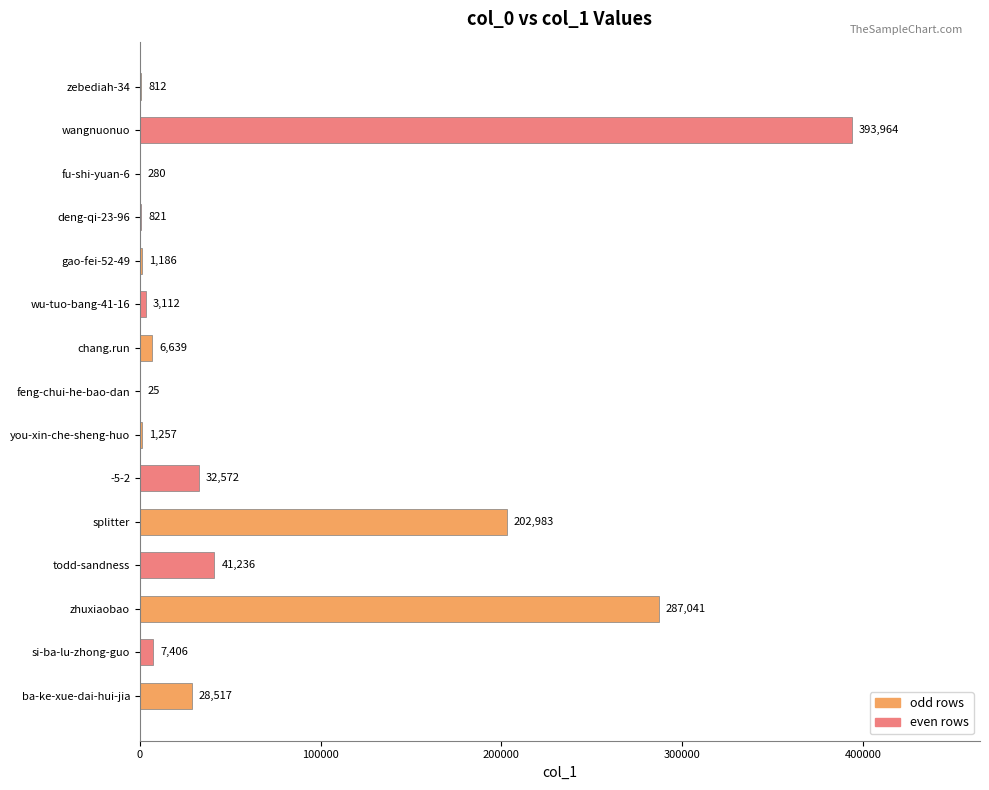

Between zhuxiaobao and si-ba-lu-zhong-guo, which is larger?

zhuxiaobao